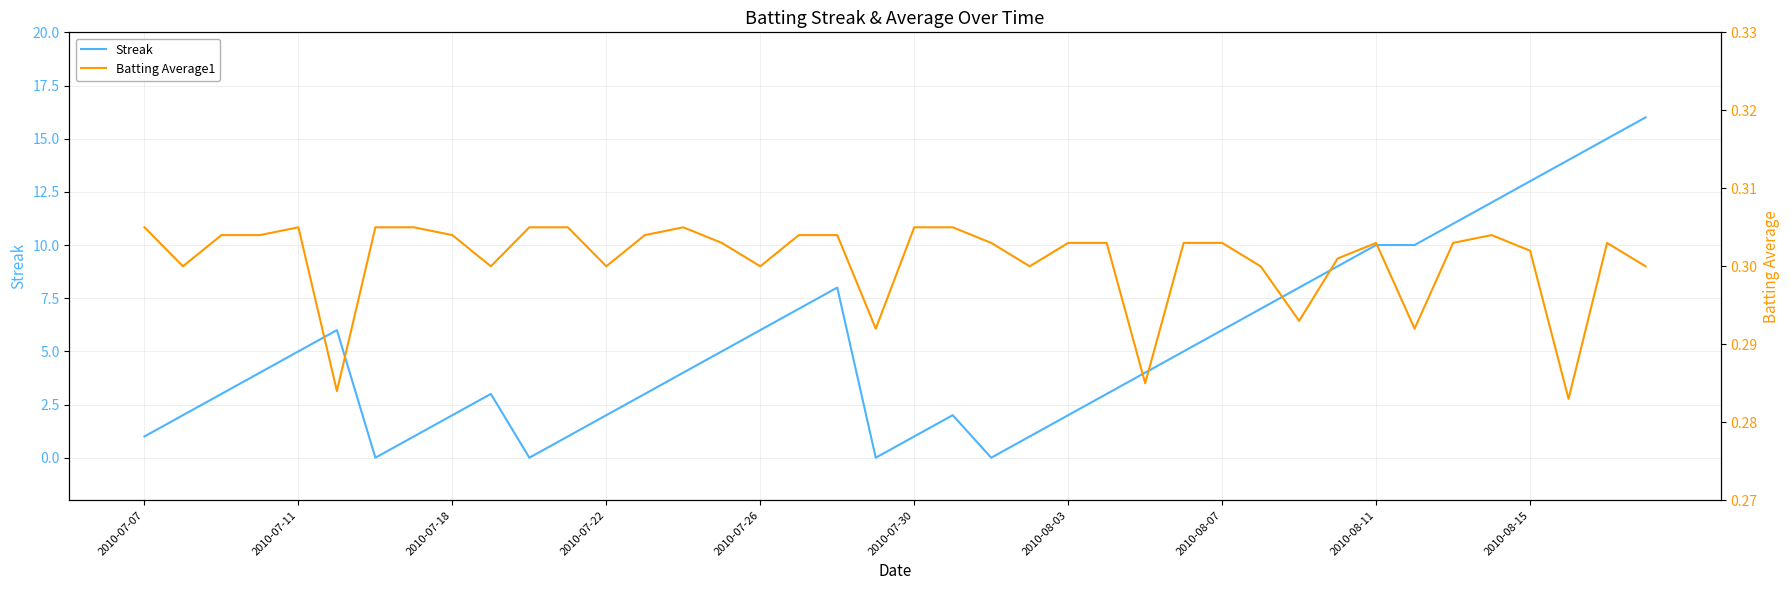

What is the maximum value for Streak?

16